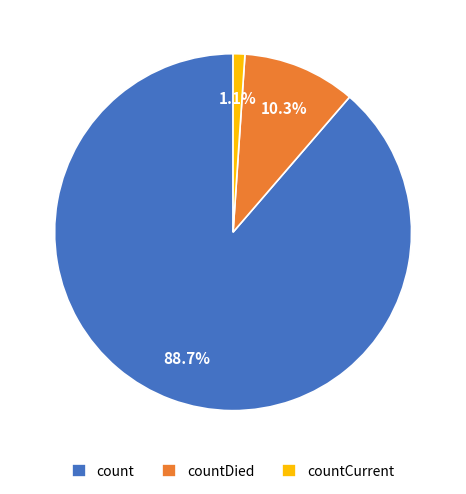

To the nearest percent, what is the combined percentage of countCurrent and count?

90%